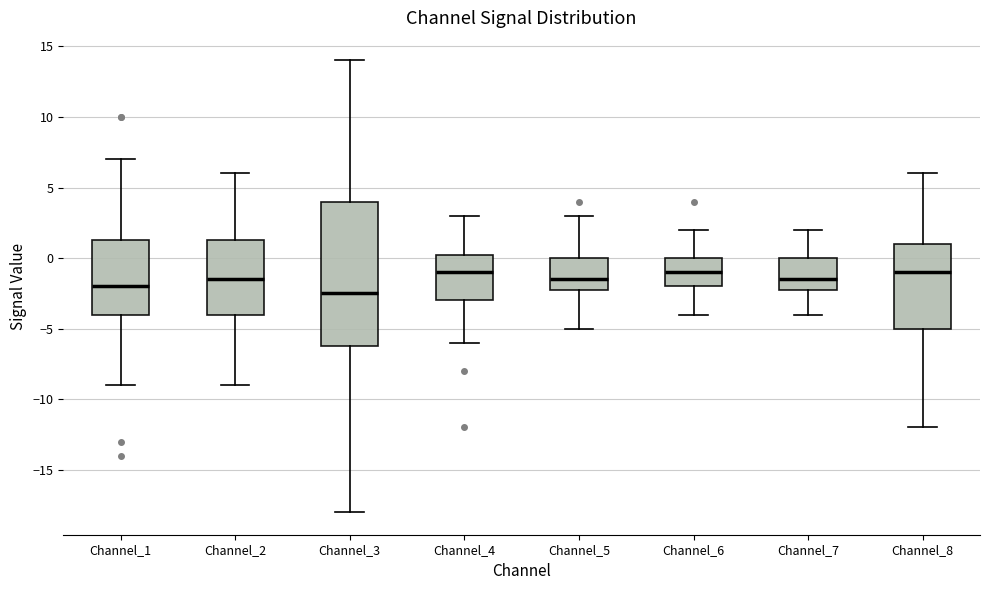

Reading left to right, read every box against the y-axis: the position of its median line, the range the box covers, and the ends of its whiskers. The values are not printed on the chart, so give them approximately, as read against the axis.

Channel_1: median -2.0, box -4.0 to 1.5, whiskers -9.0 to 7.0
Channel_2: median -1.5, box -4.0 to 1.5, whiskers -9.0 to 6.0
Channel_3: median -2.5, box -6.0 to 4.0, whiskers -18.0 to 14.0
Channel_4: median -1.0, box -3.0 to 0.5, whiskers -6.0 to 3.0
Channel_5: median -1.5, box -2.0 to 0.0, whiskers -5.0 to 3.0
Channel_6: median -1.0, box -2.0 to 0.0, whiskers -4.0 to 2.0
Channel_7: median -1.5, box -2.0 to 0.0, whiskers -4.0 to 2.0
Channel_8: median -1.0, box -5.0 to 1.0, whiskers -12.0 to 6.0